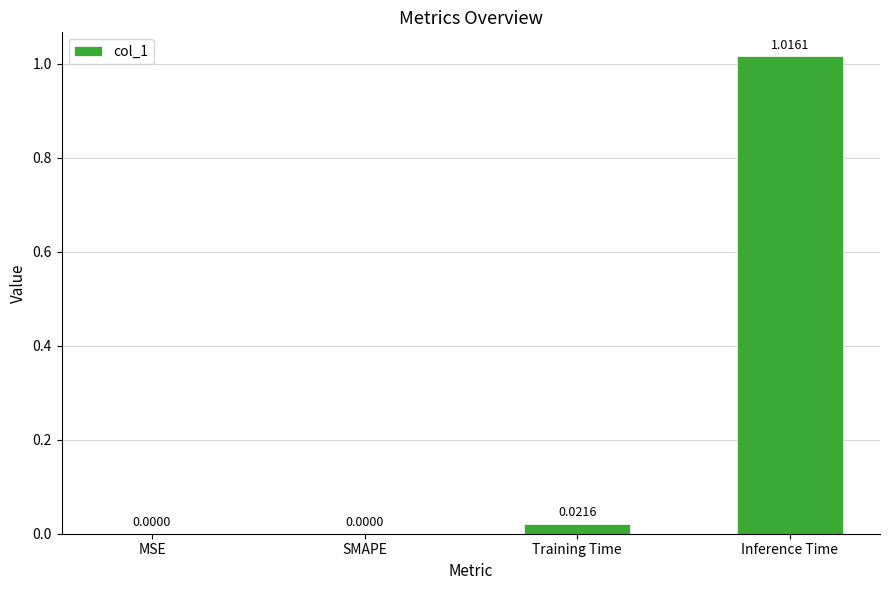

At which category does the chart reach its peak across all series?

Inference Time